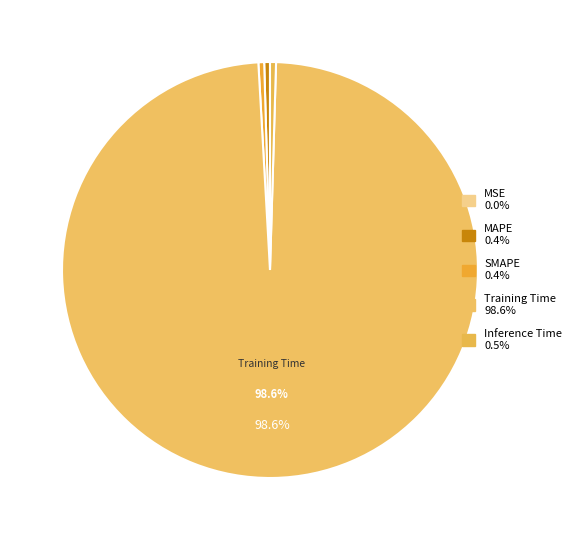

Does any single category account for the majority?

Yes